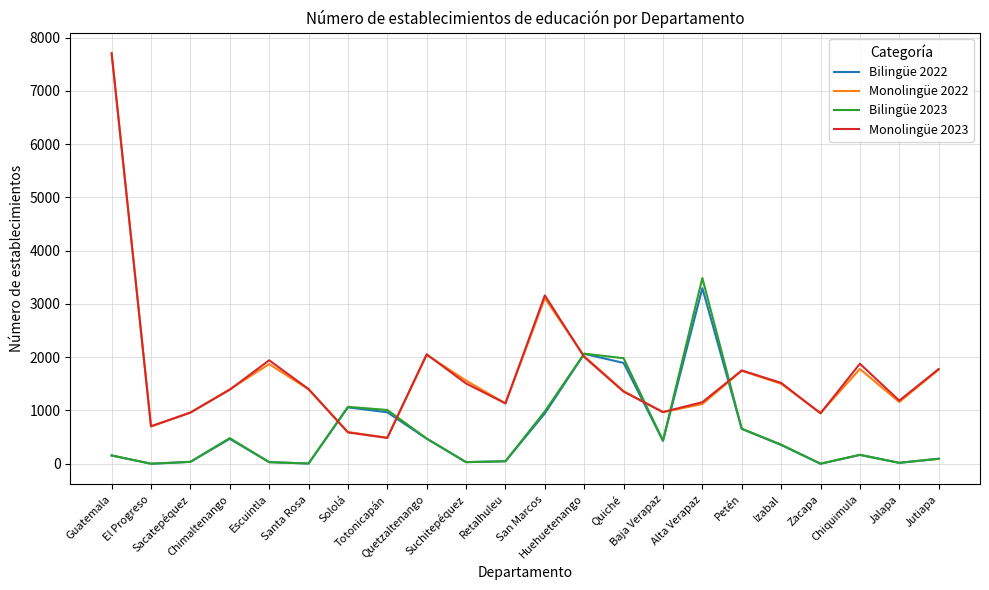

True or false: Bilingüe 2022 has a value of 66 at Retalhuleu.

False